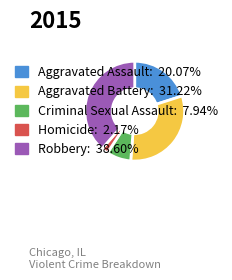

True or false: Homicide accounts for 2% of the total.

True